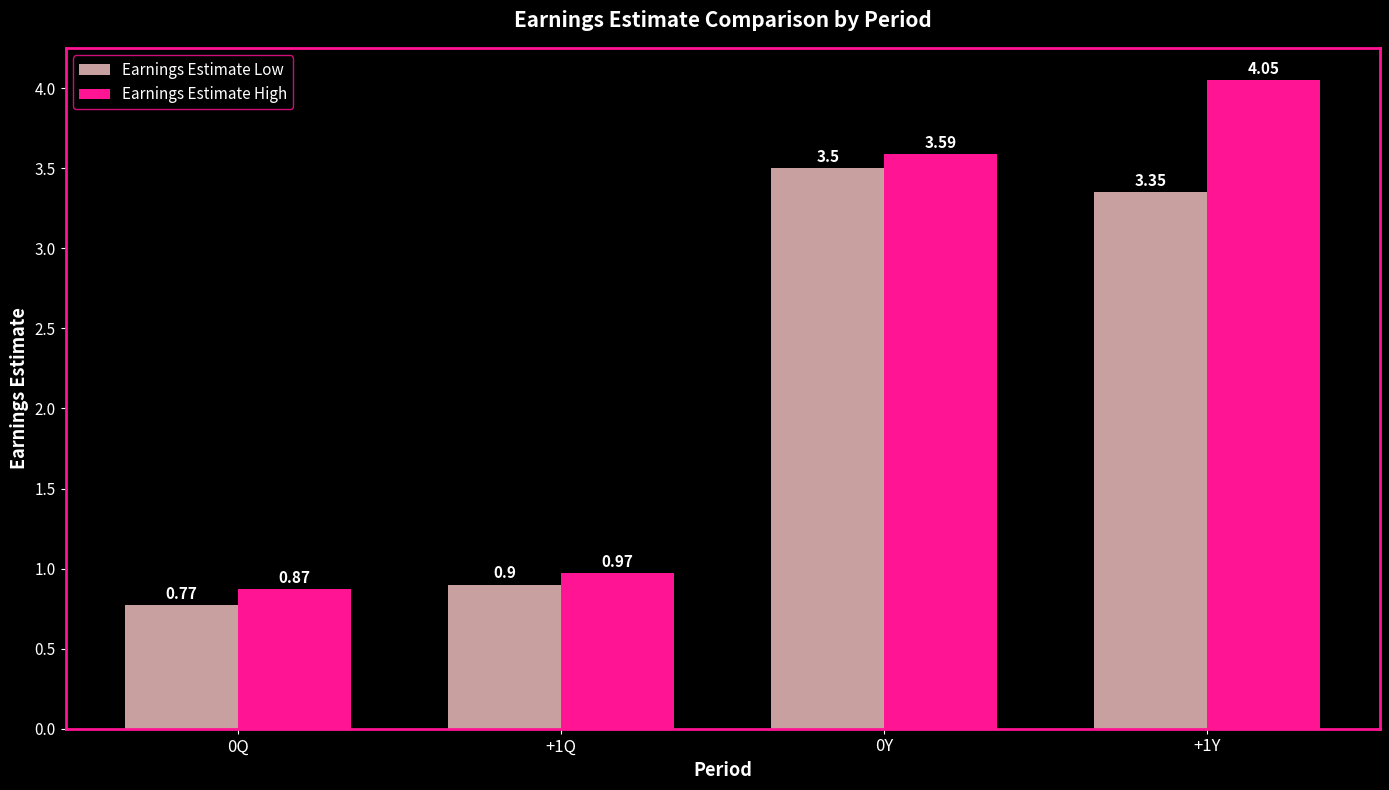

Which series has the largest range (max minus min)?

Earnings Estimate High